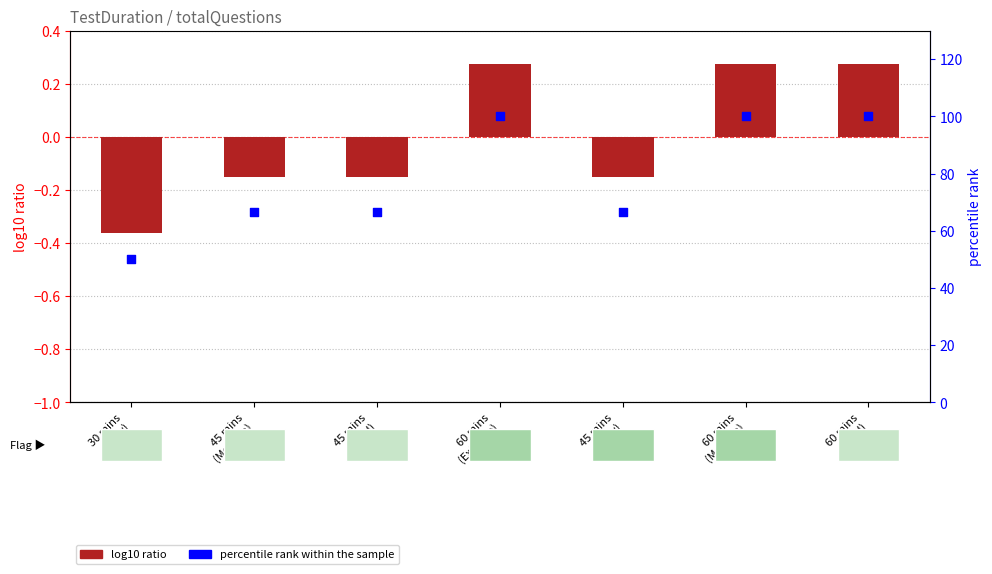

At which category is the sum across all series the highest?

60 mins
(Extreme)